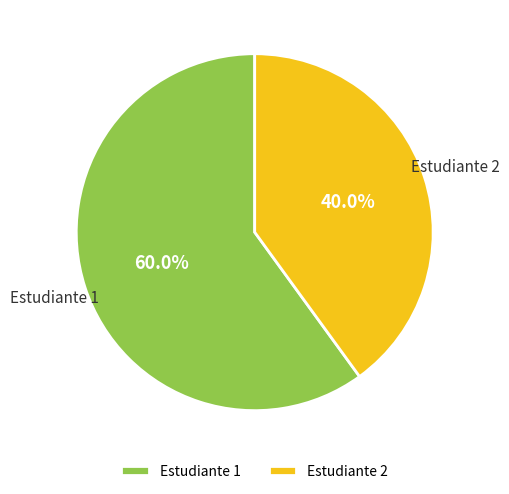

What portion of the pie excludes Estudiante 2?

60.0%